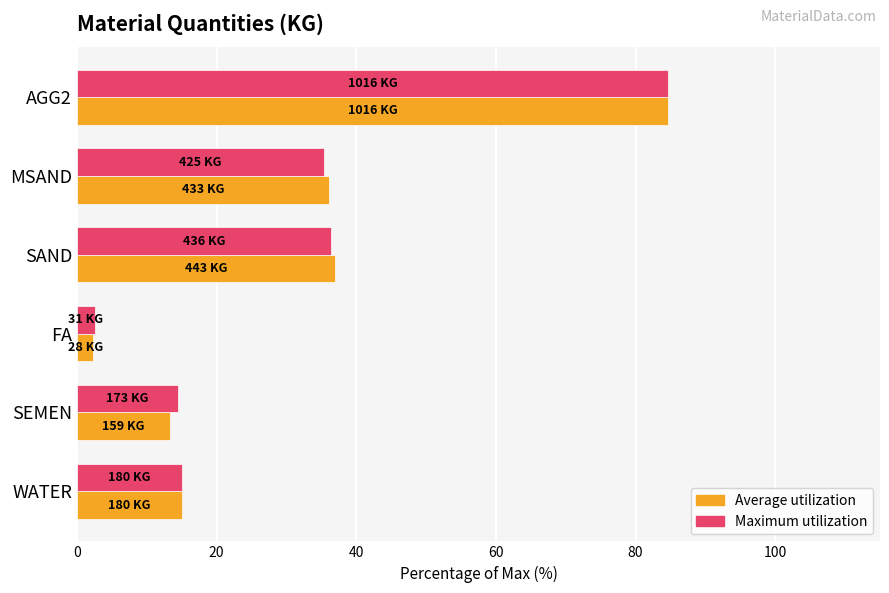

Which series has the largest range (max minus min)?

Average utilization